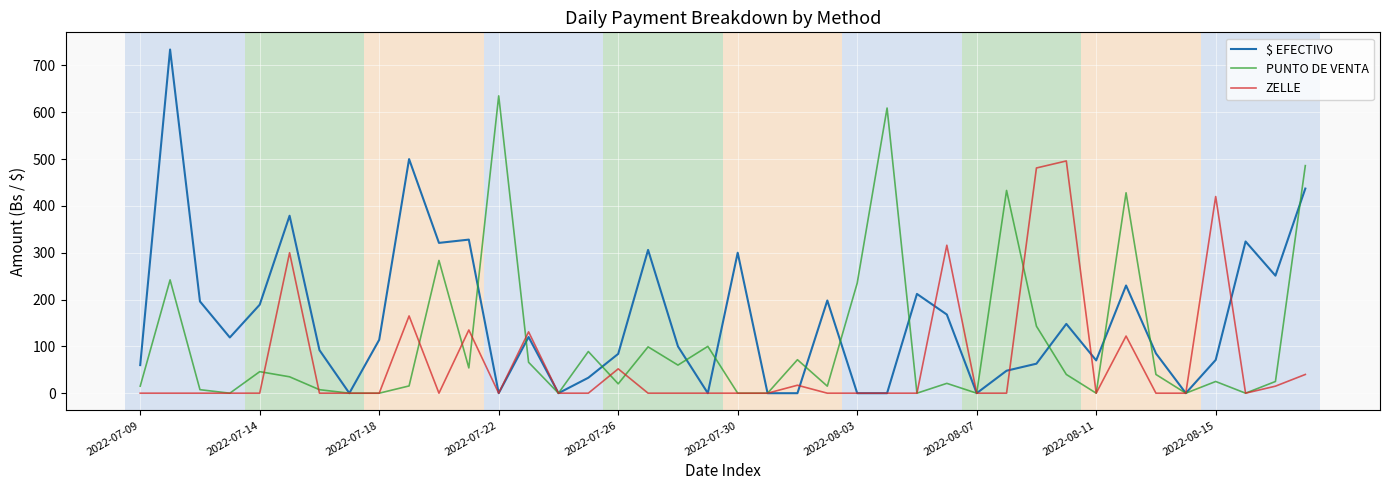

In $ EFECTIVO, how many points are higher than both neighbors (excluding endpoints)?

12